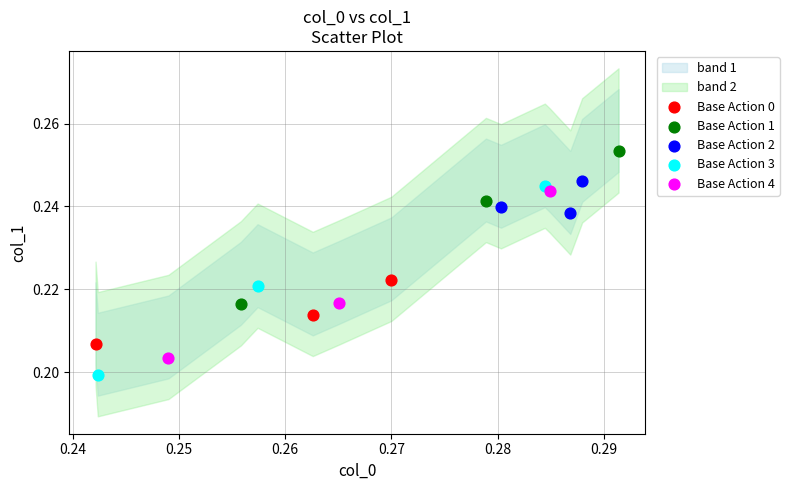

Which series contains the lowest Y value?

Base Action 3